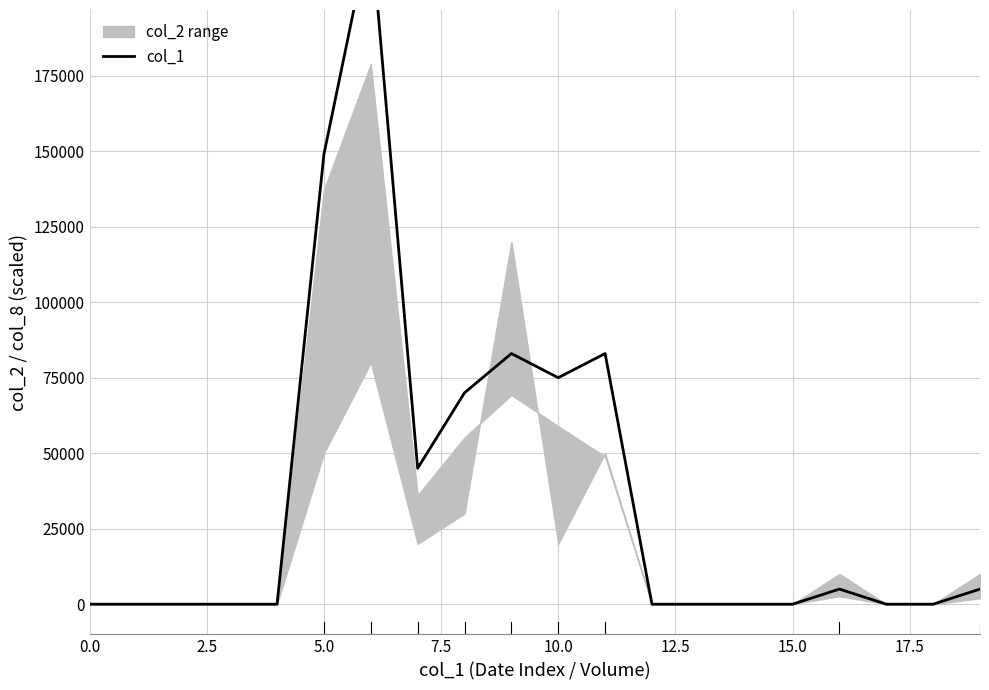

Count the number of categories in the chart.

20